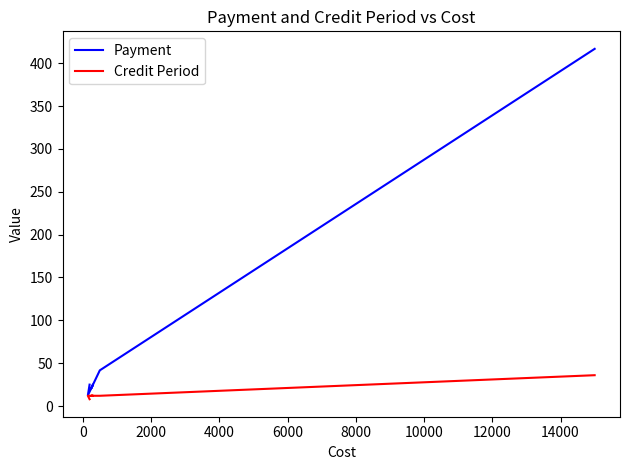

Is this an area chart (filled region under the line)?

No